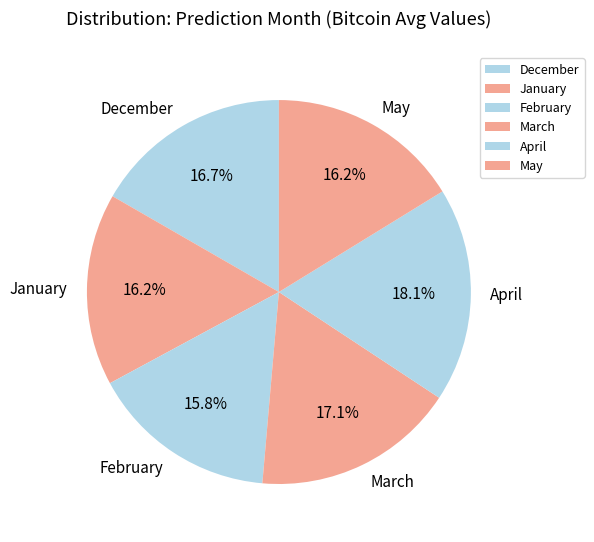

Combined, do January and December account for over 50%?

No